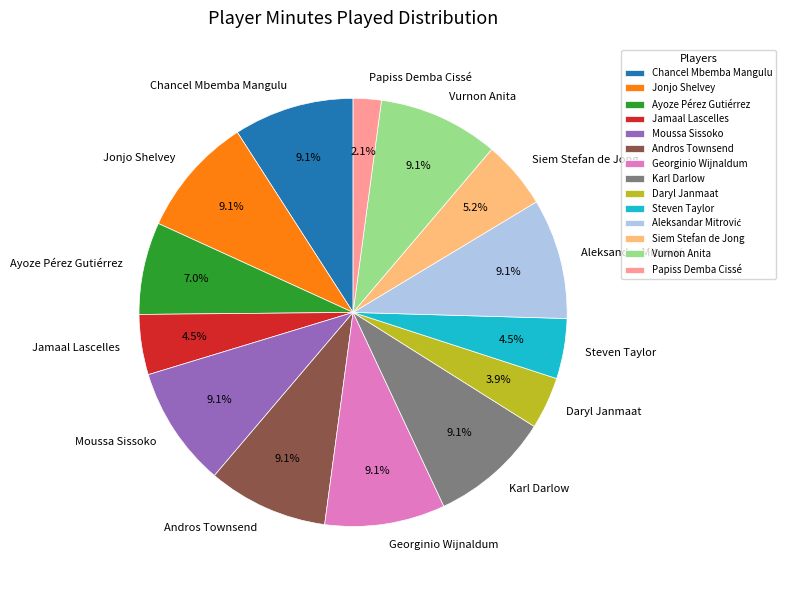

Which slice is the smallest?

Papiss Demba Cissé